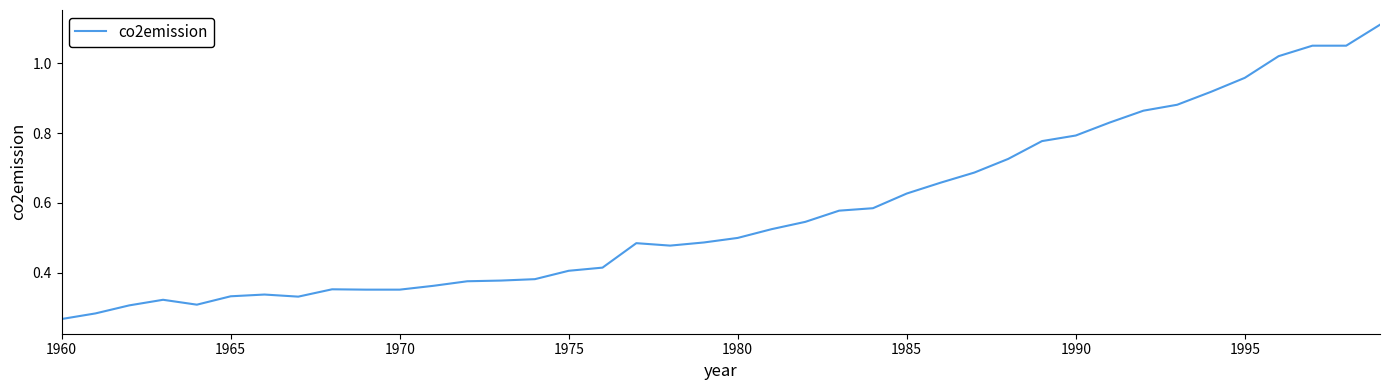

Reading left to right, what are all the values shown in this chart?

0.3	0.3	0.3	0.3	0.3	0.3	0.3	0.3	0.4	0.4	0.4	0.4	0.4	0.4	0.4	0.4	0.4	0.5	0.5	0.5	0.5	0.5	0.5	0.6	0.6	0.6	0.7	0.7	0.7	0.8	0.8	0.8	0.9	0.9	0.9	1.0	1.0	1.1	1.1	1.1